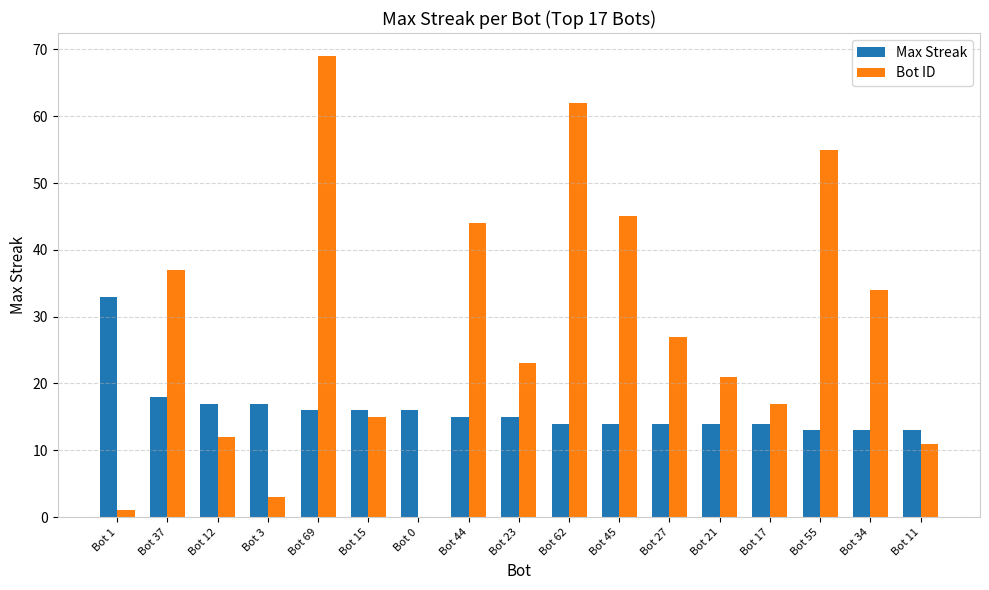

Which series changed the most between Bot 1 and Bot 0?

Max Streak